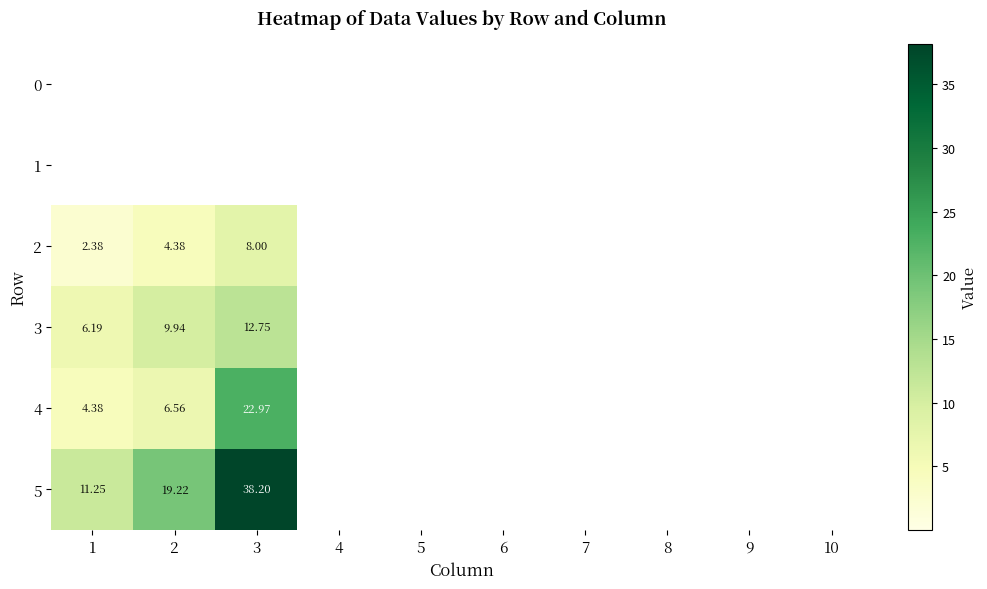

At 4, list the series in order from largest to smallest.

0, 1, 2, 3, 4, 5